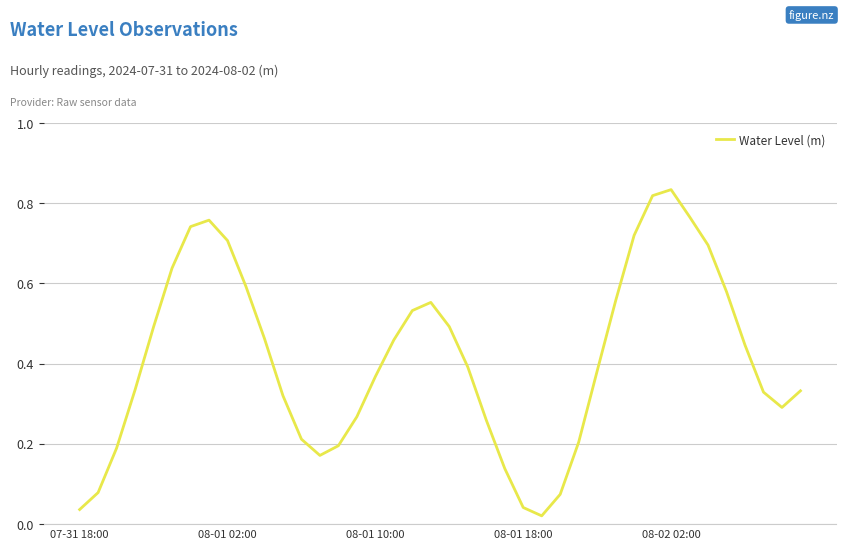

At which category does the chart reach its minimum across all series?

25